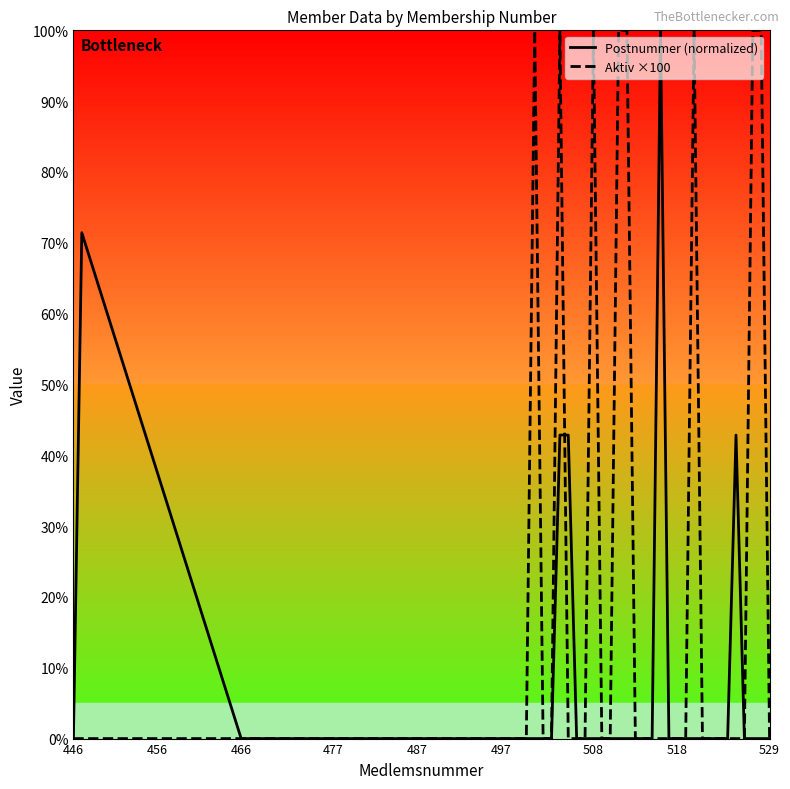

Which series has the largest total across all categories?

Aktiv ×100